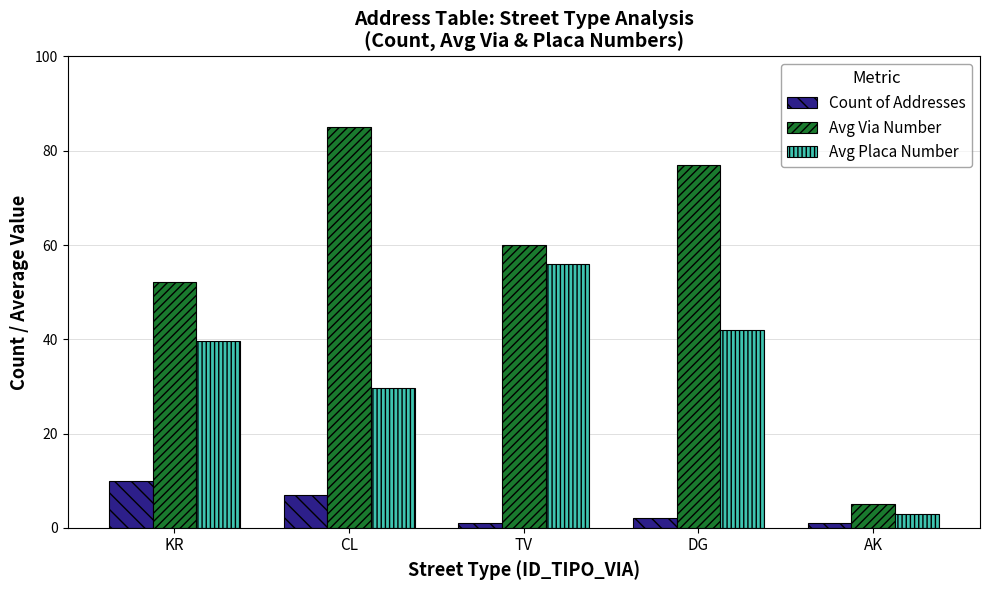

Reading left to right, transcribe all the data shown in this chart.

Count of Addresses: 10.0	7.0	1.0	2.0	1.0
Avg Via Number: 52.1	85.0	60.0	77.0	5.0
Avg Placa Number: 39.6	29.7	56.0	42.0	3.0